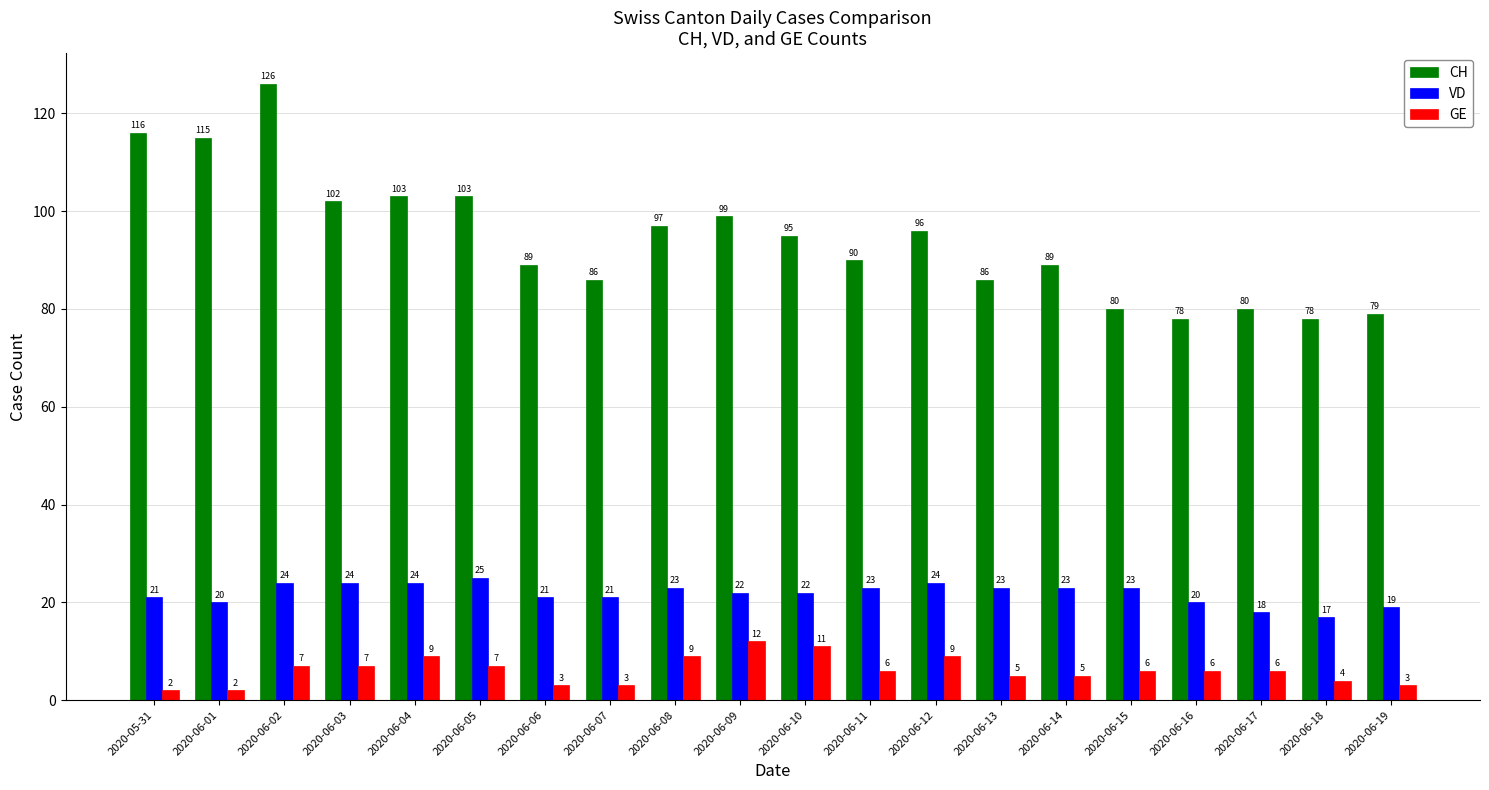

What is the sum of all CH values?

1887